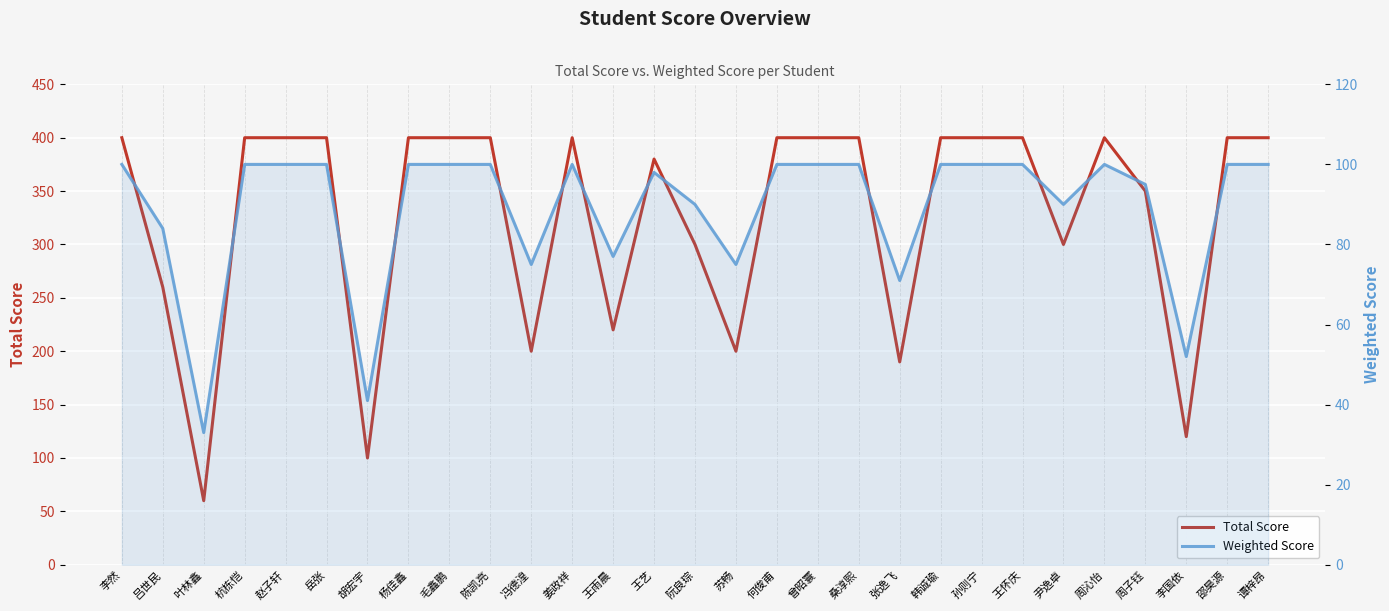

Is it true that Total Score equals 200 at 冯德湟?

True